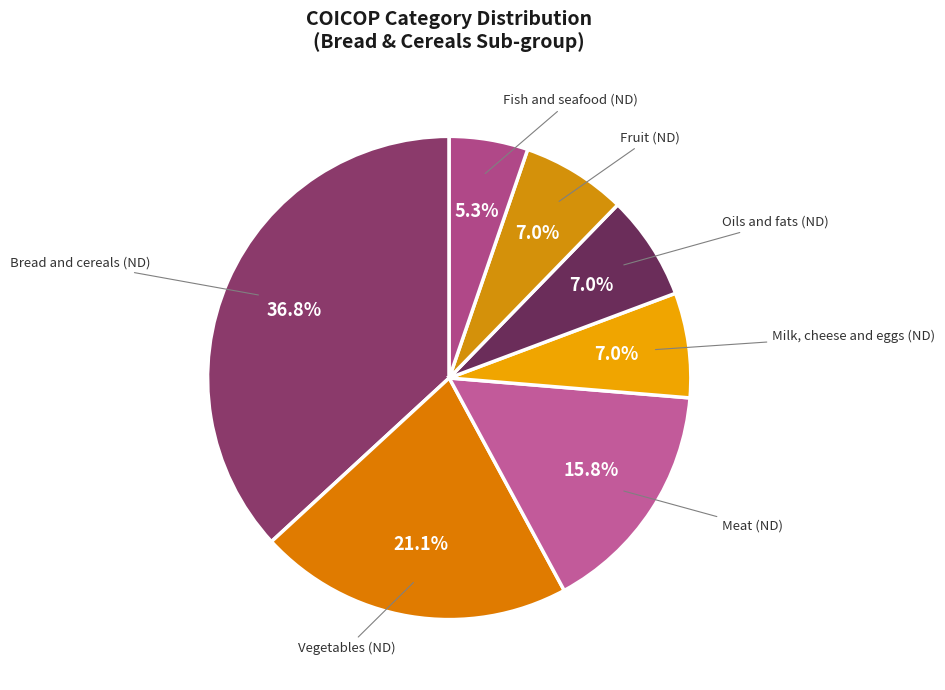

Is there a majority slice in this chart?

No